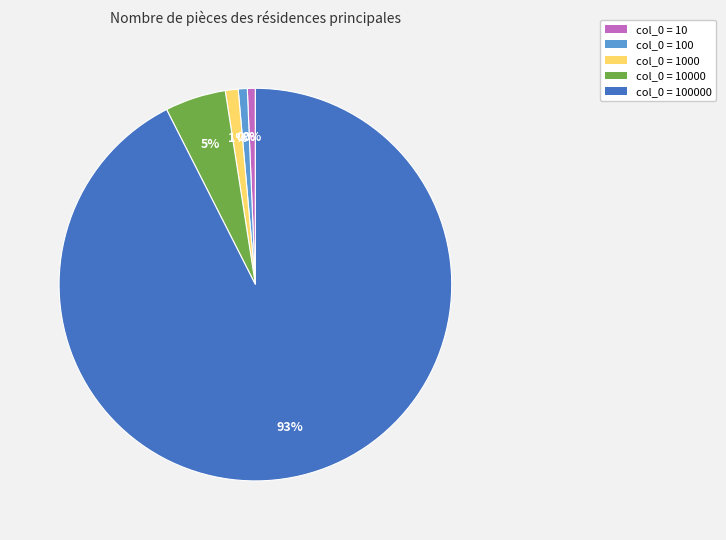

Which has a higher value, 10 or 100?

100